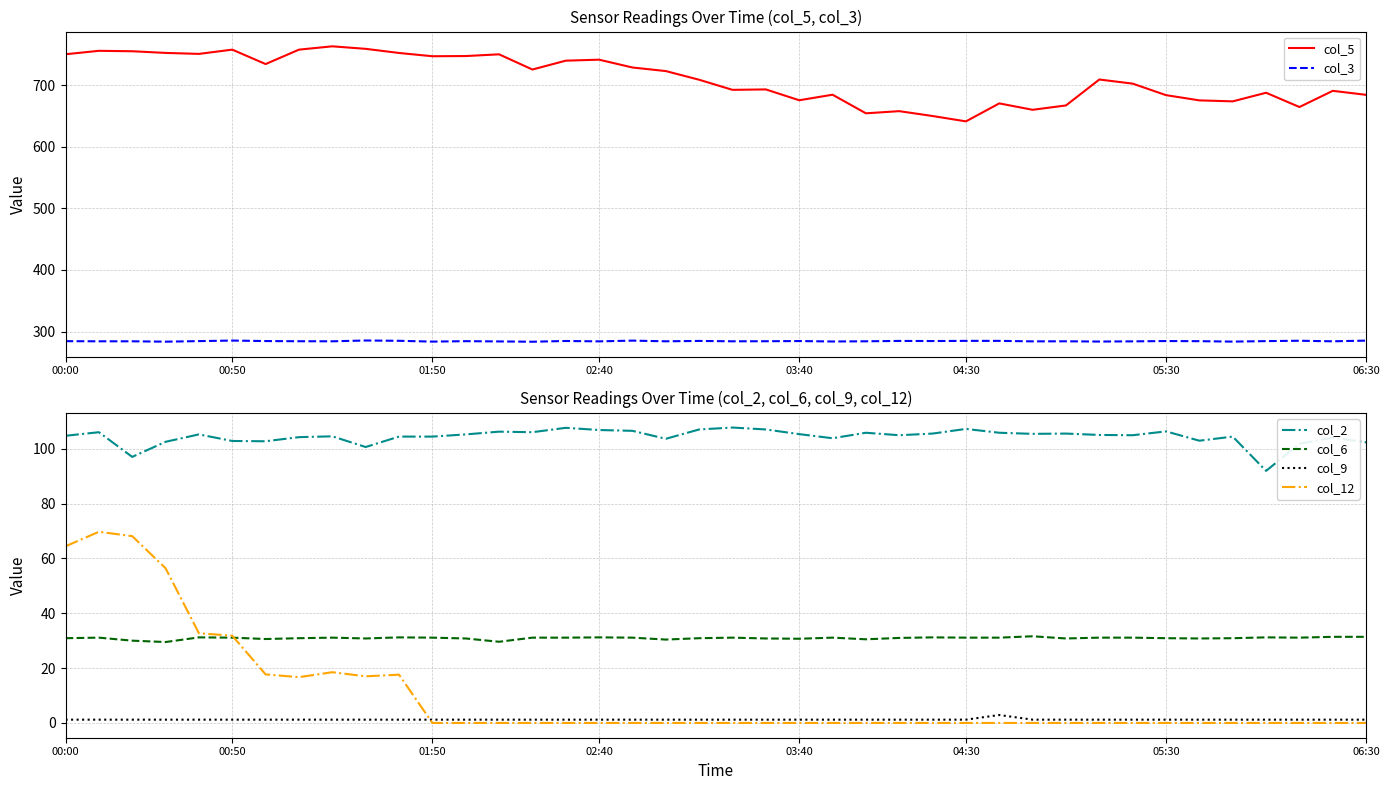

Reading left to right, list all the values displayed in this chart.

col_5: 750.3	755.9	755.2	752.5	750.9	757.8	734.4	757.8	763.2	759.1	752.4	747.1	747.4	750.2	725.5	739.9	741.5	728.8	723.0	708.9	692.5	693.2	675.6	684.6	654.4	657.9	650.0	641.3	670.5	660.1	667.2	709.3	702.6	683.9	675.4	673.8	687.8	664.6	690.9	684.4
col_3: 284.3	284.1	284.1	283.5	284.4	285.3	284.5	284.2	284.1	285.4	284.9	283.6	284.3	283.9	283.4	284.6	284.0	285.2	284.1	284.7	284.1	284.2	284.5	283.8	284.1	284.7	284.5	284.8	284.8	284.0	284.1	283.7	284.0	284.5	284.3	283.6	284.4	285.0	284.1	285.2
col_2: 104.7	106.0	97.0	102.5	105.2	102.8	102.7	104.2	104.5	100.6	104.4	104.4	105.2	106.2	106.0	107.6	106.8	106.5	103.6	107.0	107.7	107.0	105.3	103.8	105.8	104.9	105.5	107.2	105.8	105.4	105.5	105.0	104.9	106.3	102.9	104.4	91.9	101.8	104.0	102.3
col_6: 30.9	31.1	30.0	29.5	31.2	31.1	30.6	30.9	31.1	30.8	31.2	31.1	30.8	29.6	31.1	31.1	31.2	31.1	30.4	30.9	31.1	30.8	30.7	31.1	30.5	31.0	31.2	31.1	31.1	31.6	30.8	31.1	31.1	30.9	30.8	30.9	31.2	31.1	31.4	31.4
col_9: 1.2	1.2	1.2	1.2	1.2	1.2	1.2	1.2	1.2	1.2	1.2	1.2	1.2	1.2	1.2	1.2	1.2	1.2	1.2	1.2	1.2	1.2	1.2	1.2	1.2	1.2	1.2	1.2	2.9	1.2	1.2	1.2	1.2	1.2	1.2	1.2	1.2	1.2	1.2	1.2
col_12: 64.4	69.7	68.1	56.4	32.7	31.8	17.7	16.7	18.5	17.0	17.6	0.0	0.0	0.0	0.0	0.0	0.0	0.0	0.0	0.0	0.0	0.0	0.0	0.0	0.0	0.0	0.0	0.0	0.0	0.0	0.0	0.0	0.0	0.0	0.0	0.0	0.0	0.0	0.0	0.0